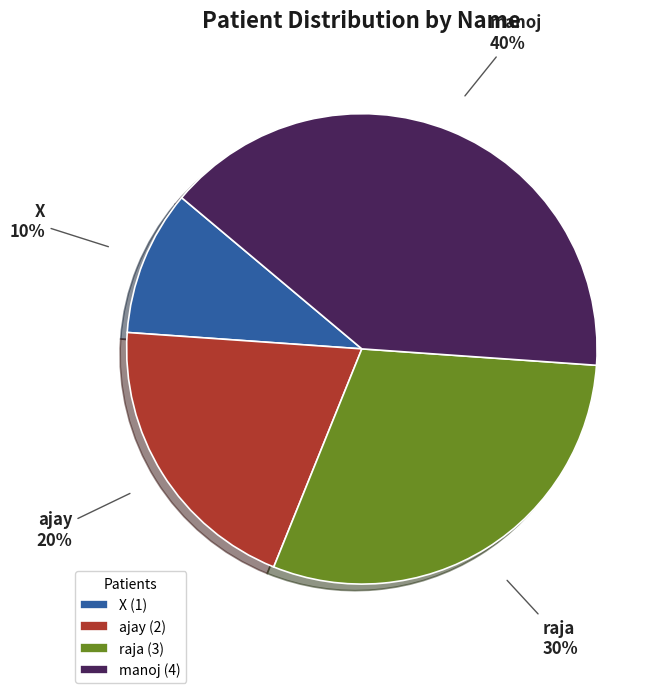

What is the ratio of the value at manoj to the value at X?

4.0